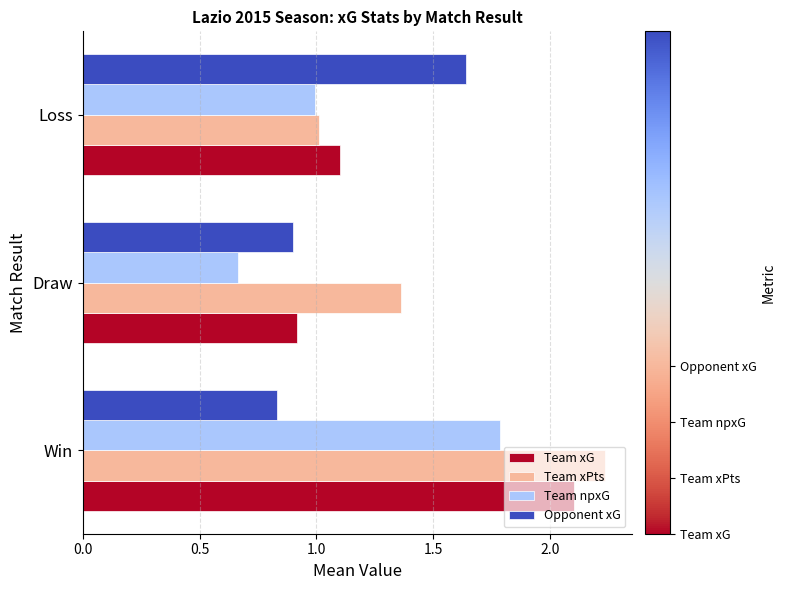

At which label does Opponent xG reach its minimum?

Win